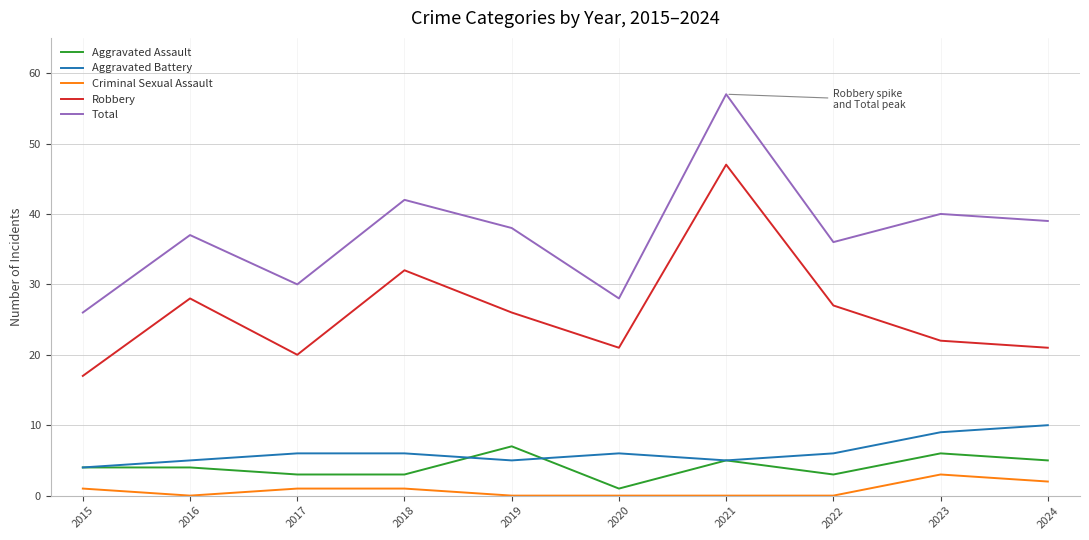

Which series has the largest range (max minus min)?

Total